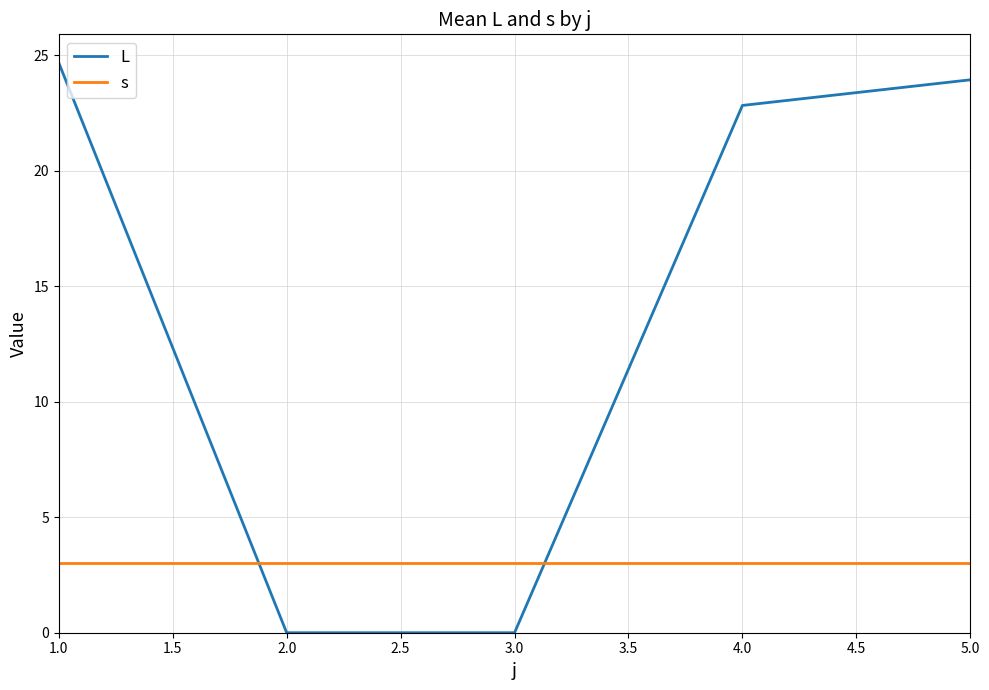

What are all the series names shown in the legend?

L, s